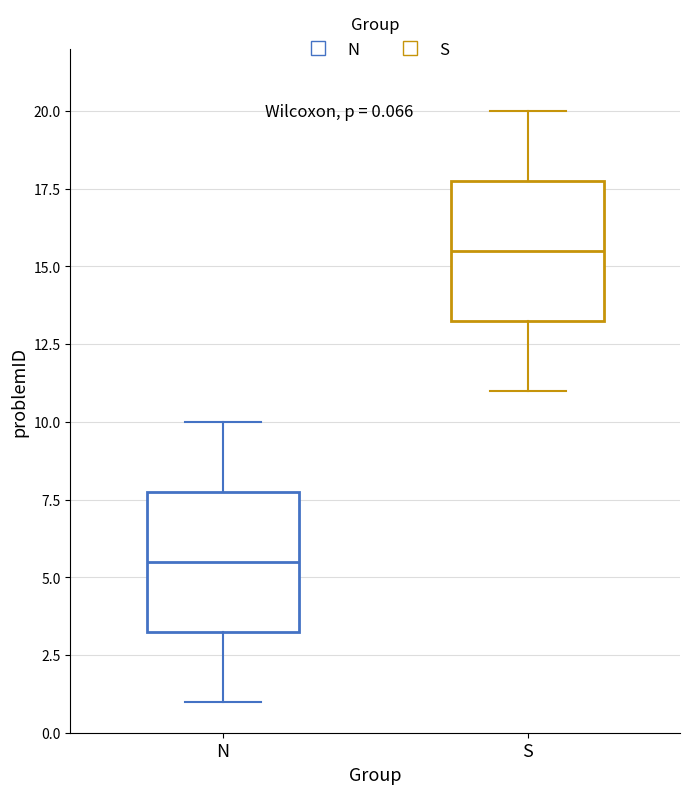

Which box has the lowest median line?

N